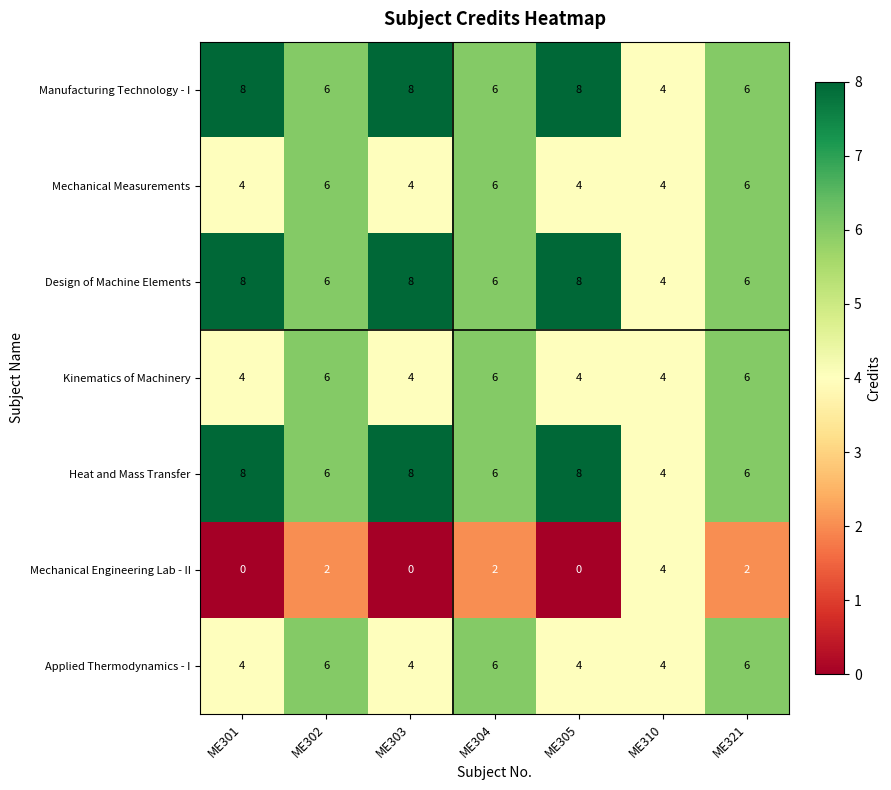

What is the average value of the Mechanical Measurements series?

5